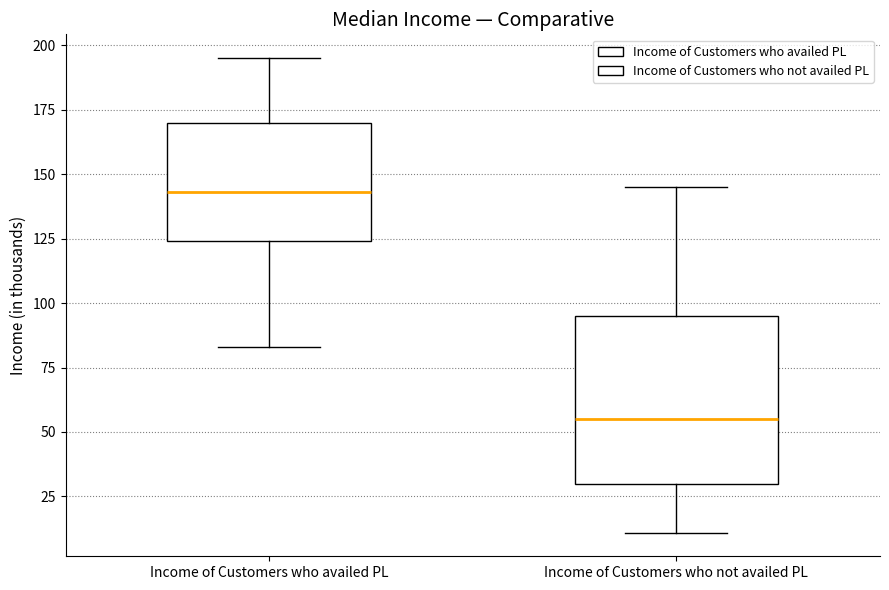

Reading left to right, read every box against the y-axis: the position of its median line, the range the box covers, and the ends of its whiskers. The values are not printed on the chart, so give them approximately, as read against the axis.

Income of Customers who availed PL: median 145, box 125 to 170, whiskers 85 to 195
Income of Customers who not availed PL: median 55, box 30 to 95, whiskers 10 to 145